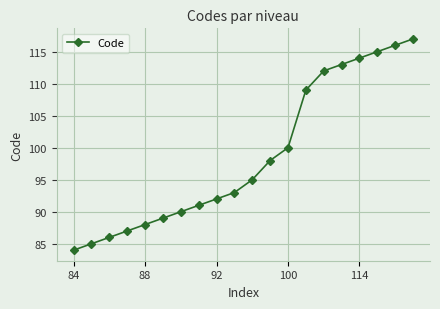

What is the greatest value displayed?

117